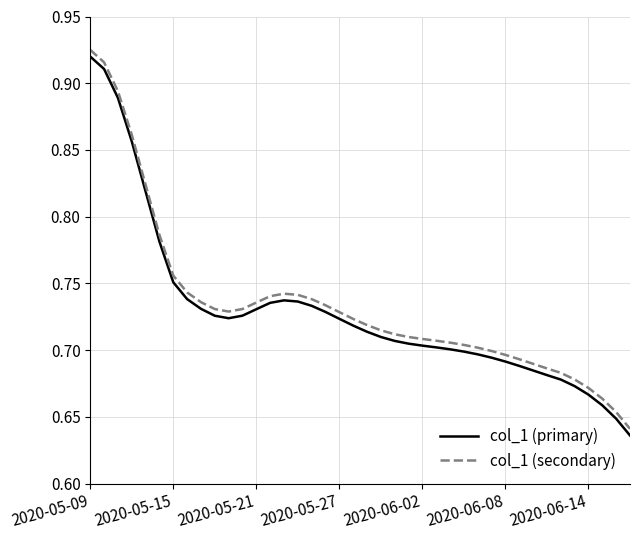

True or false: col_1 (primary) and col_1 (secondary) intersect in this chart.

False